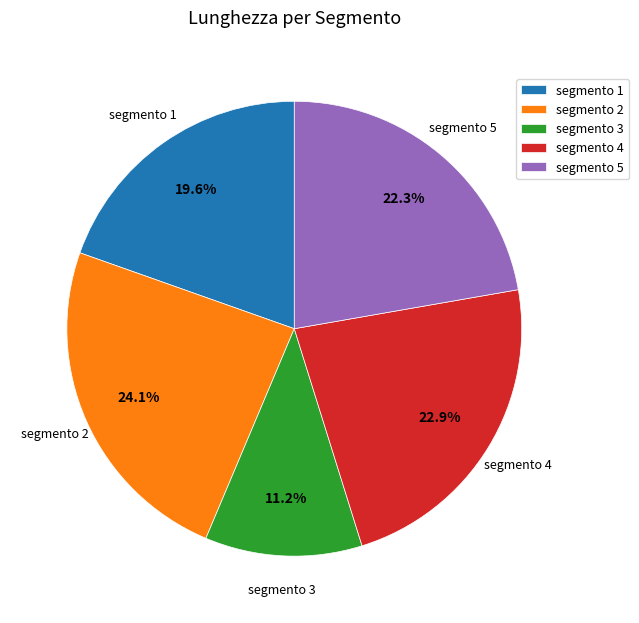

Which has a higher value, segmento 5 or segmento 1?

segmento 5